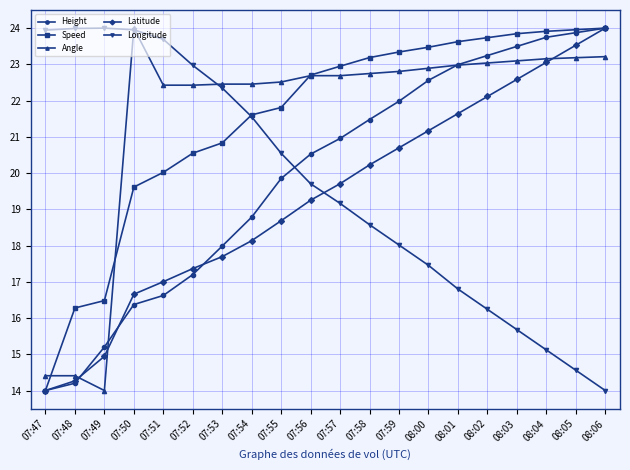

What is the value of the Longitude point at the 15th from the left?

16.8